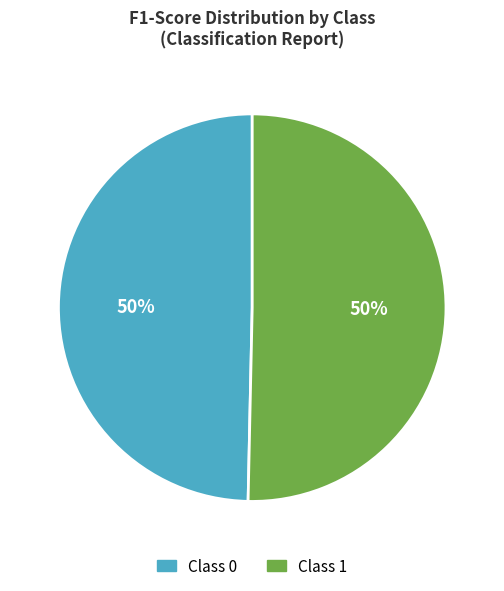

Do Class 0 and Class 1 together represent more than half of the pie?

Yes